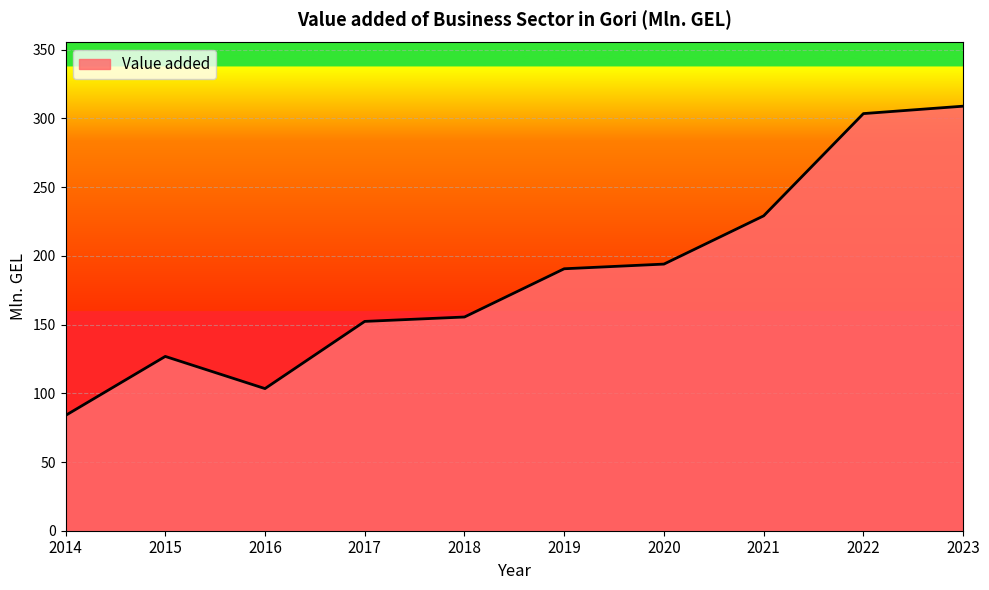

How many lines are shown in the chart?

1